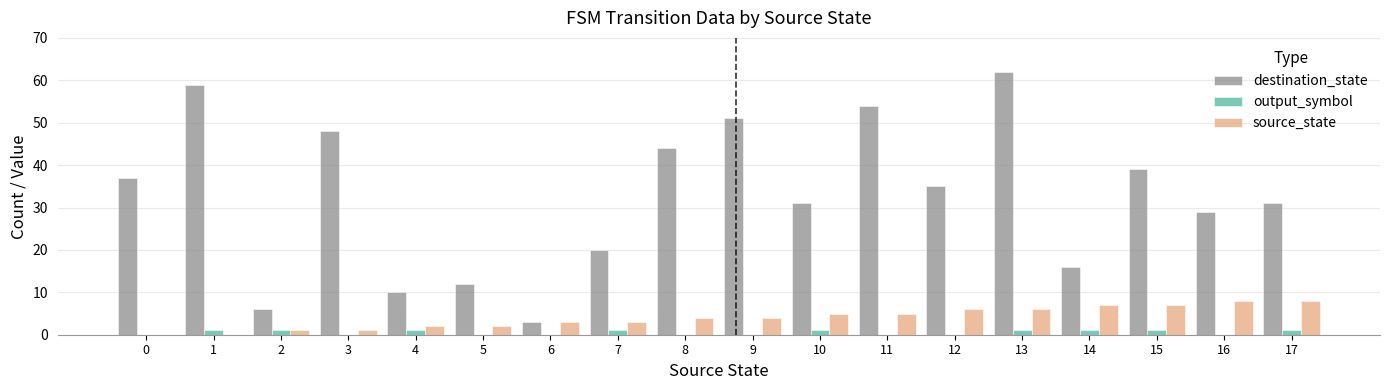

How many distinct data groups are displayed?

3